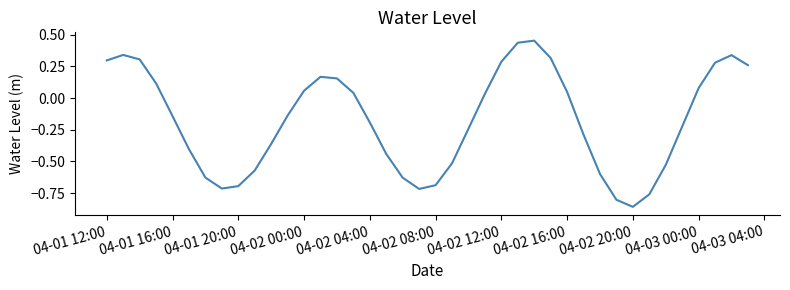

Does the chart have visible grid lines?

No